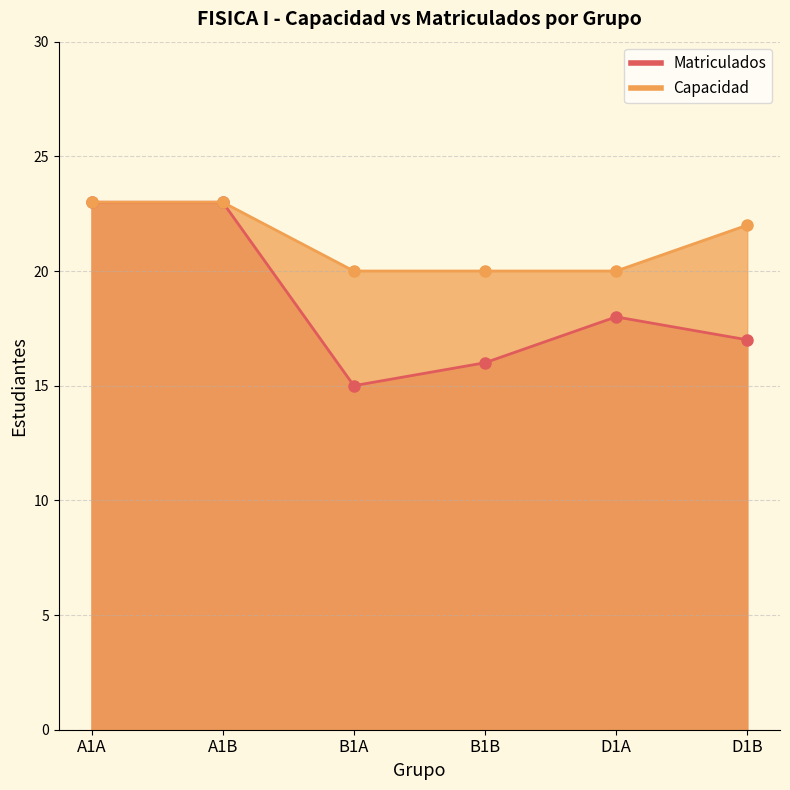

How many lines are shown in the chart?

2